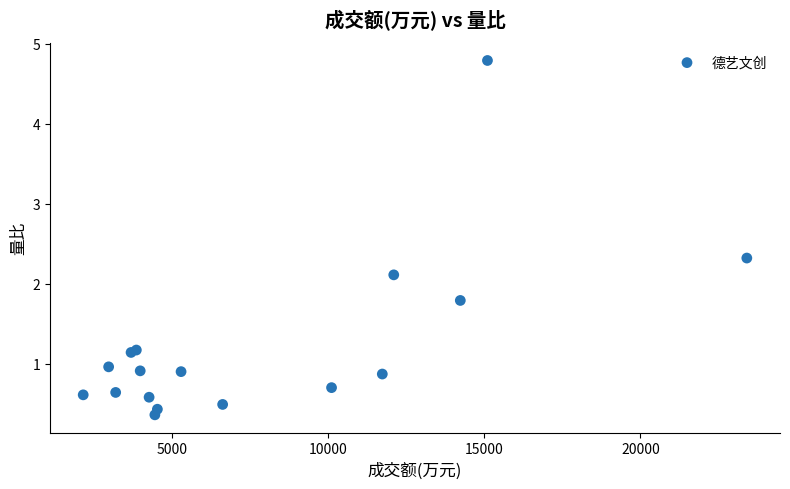

What Y value in the scatter plot is closest to 2?

2.1